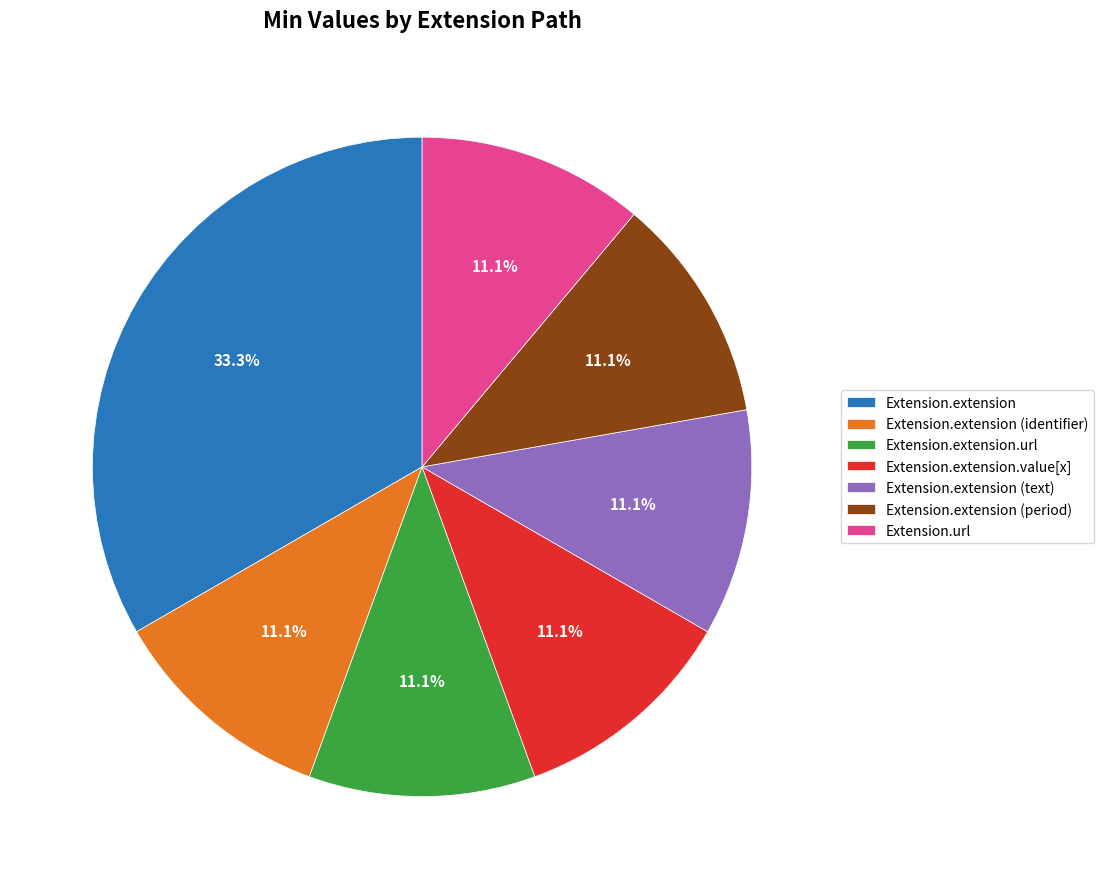

Combined, what portion of the pie is Extension.extension.value[x] and Extension.extension (text)?

22.2%